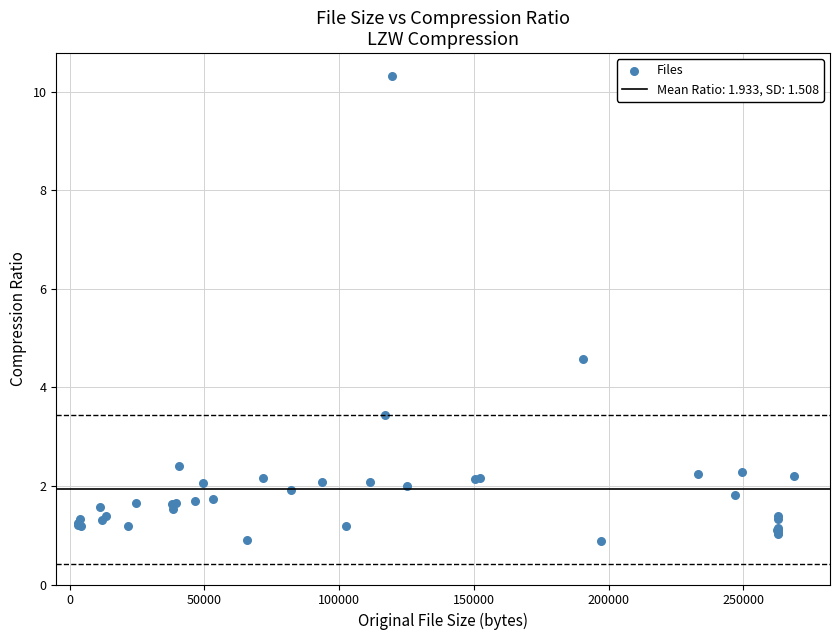

What Y value in the scatter plot is closest to 5?

4.6